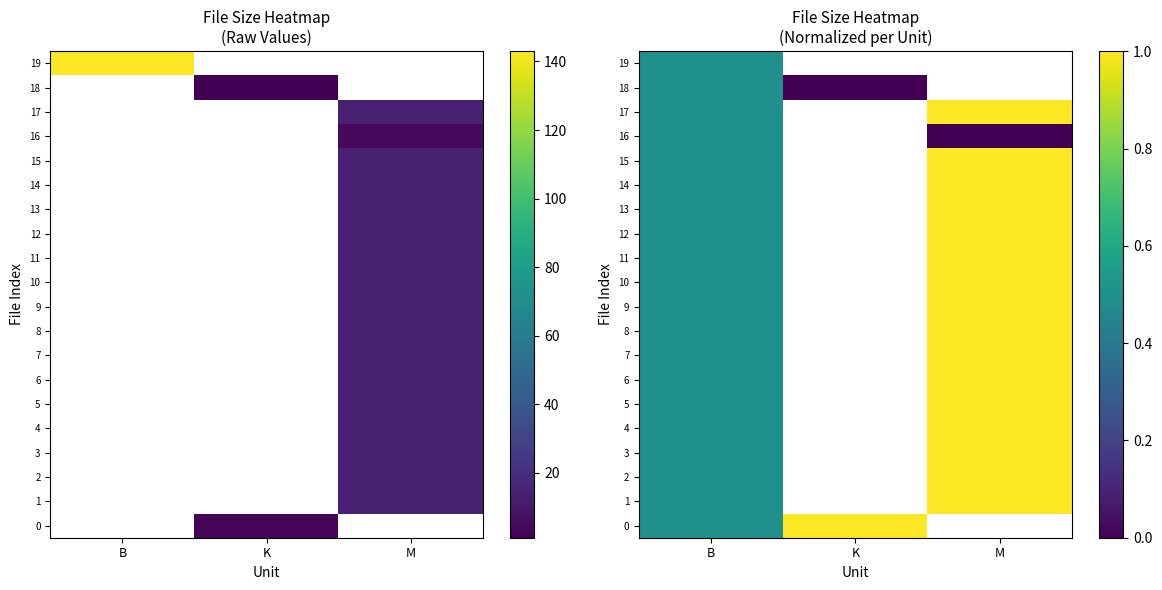

Is the value of 0 at K greater than the value of 8 at K?

No